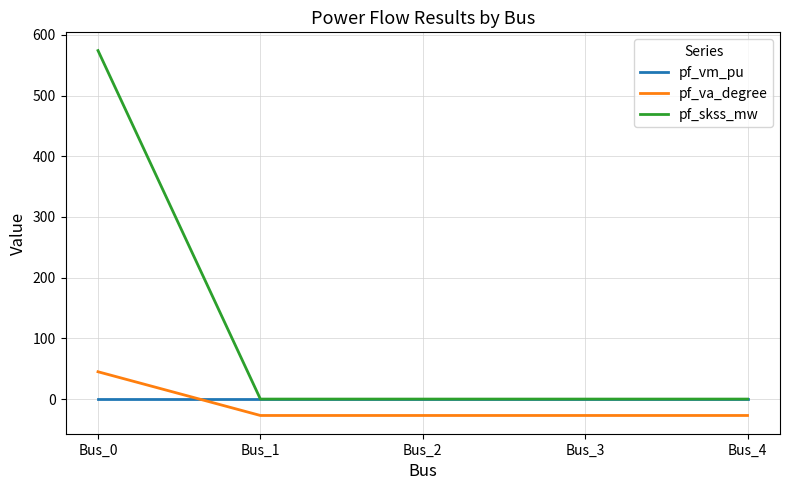

What is the highest value of the pf_skss_mw series?

574.0